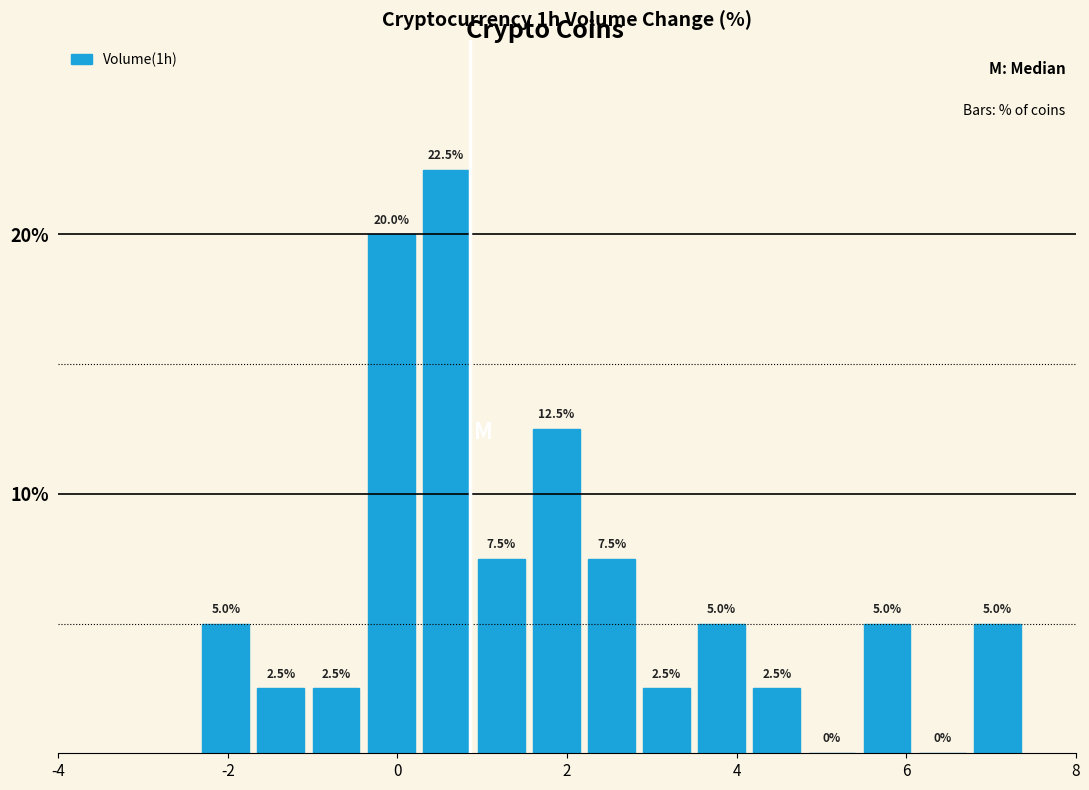

Around what value on the x-axis is the tallest bar? Give the approximate position of its centre, as read against the axis.

0.6